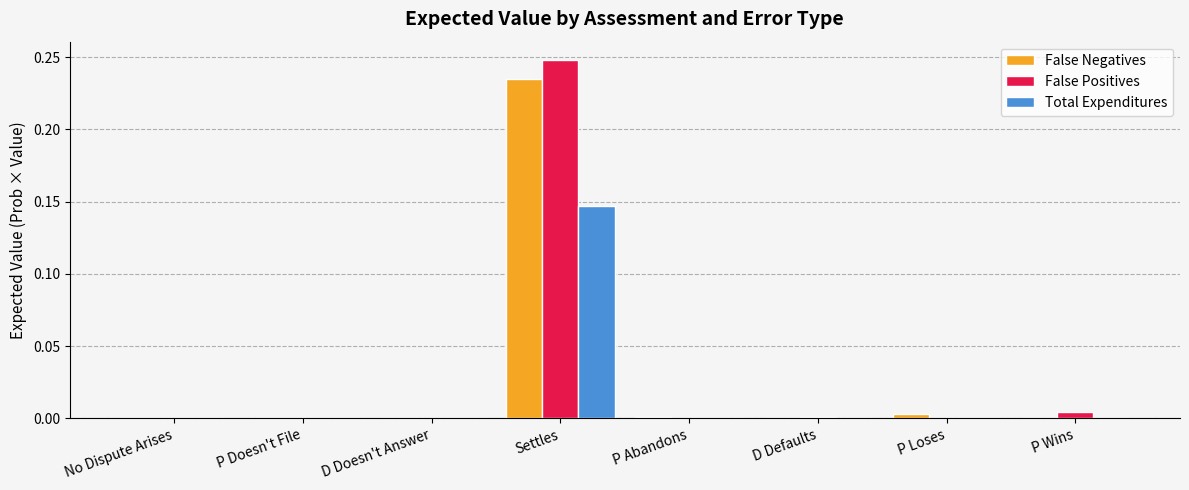

At which label does False Positives reach its peak?

Settles